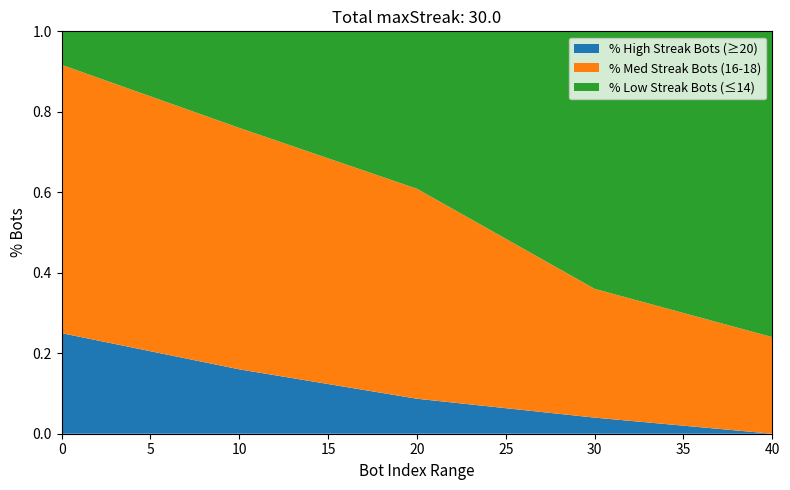

Which category has the lowest value in the % High Streak Bots (≥20) series?

40